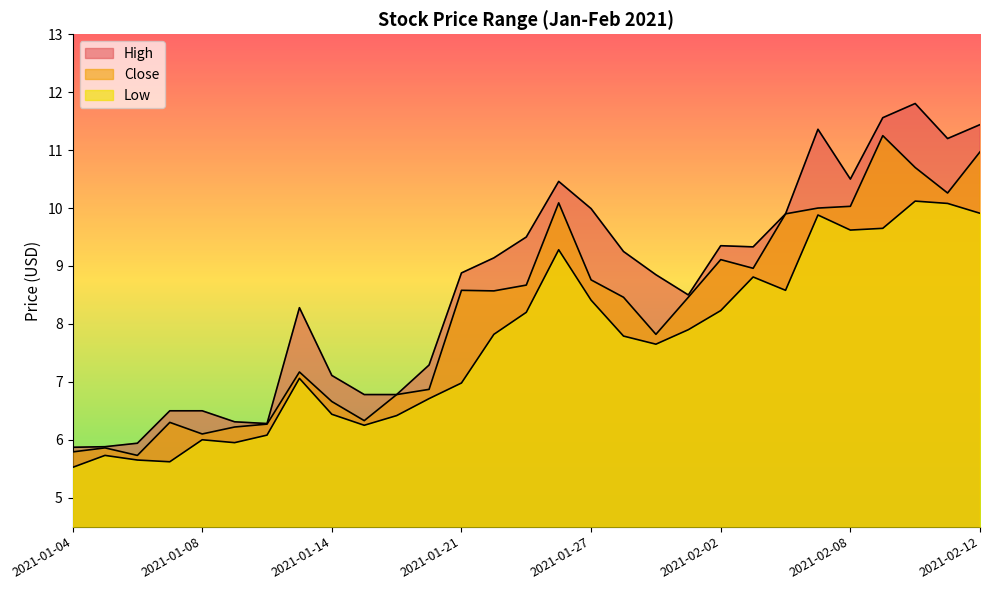

What is the highest value of the High series?

11.8